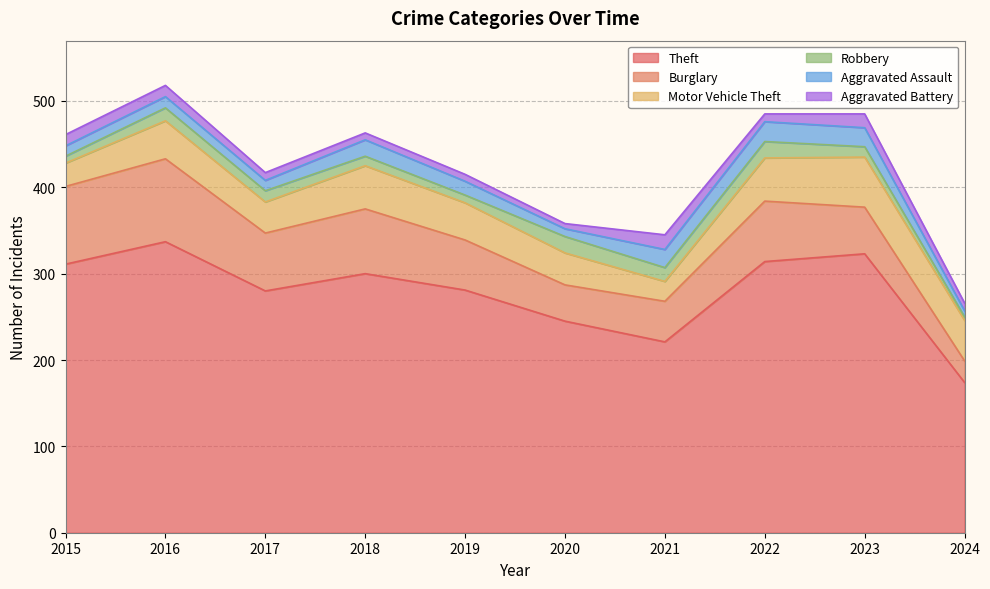

Rank the categories by Theft value from highest to lowest.

2016, 2023, 2022, 2015, 2018, 2019, 2017, 2020, 2021, 2024